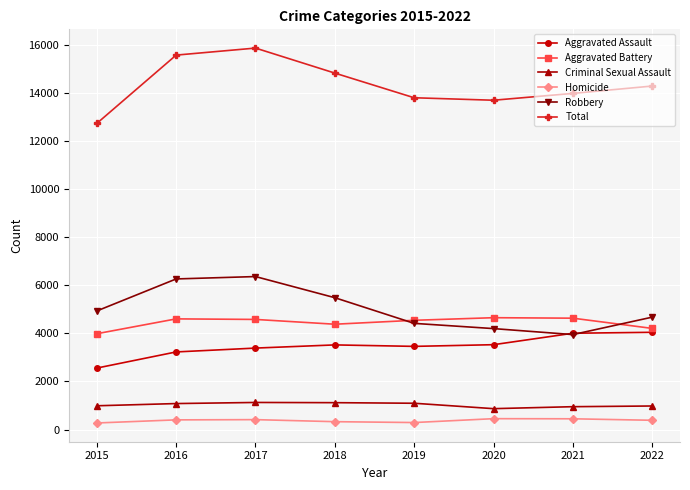

Between 2016 and 2019, which series saw the biggest shift?

Robbery